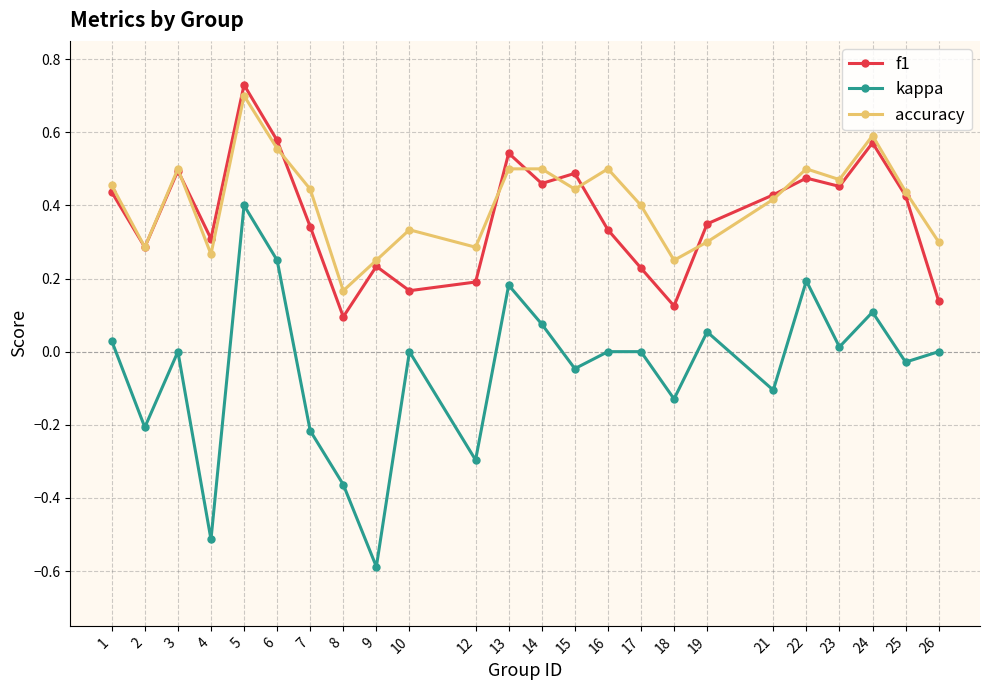

True or false: kappa has more than 2 points higher than both neighbors.

True